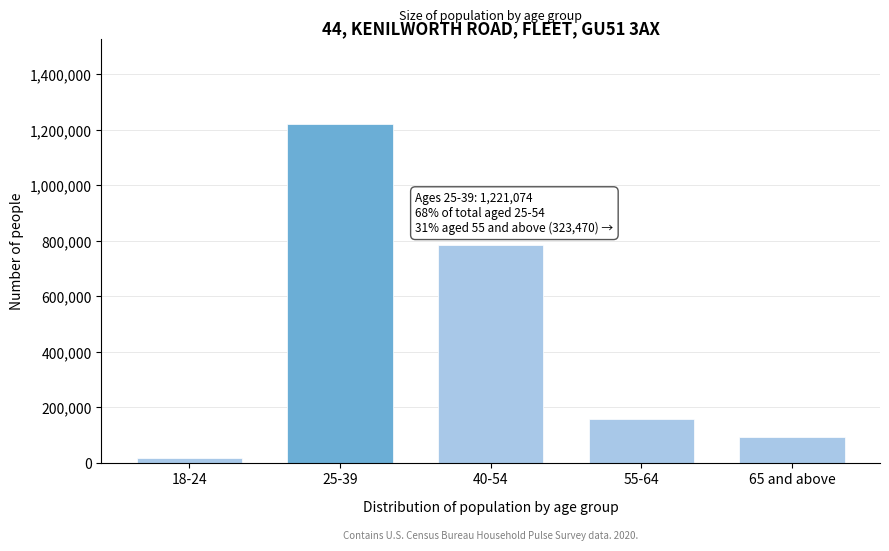

Reading left to right, transcribe all the data shown in this chart.

17440	1221074	786951	157143	92327